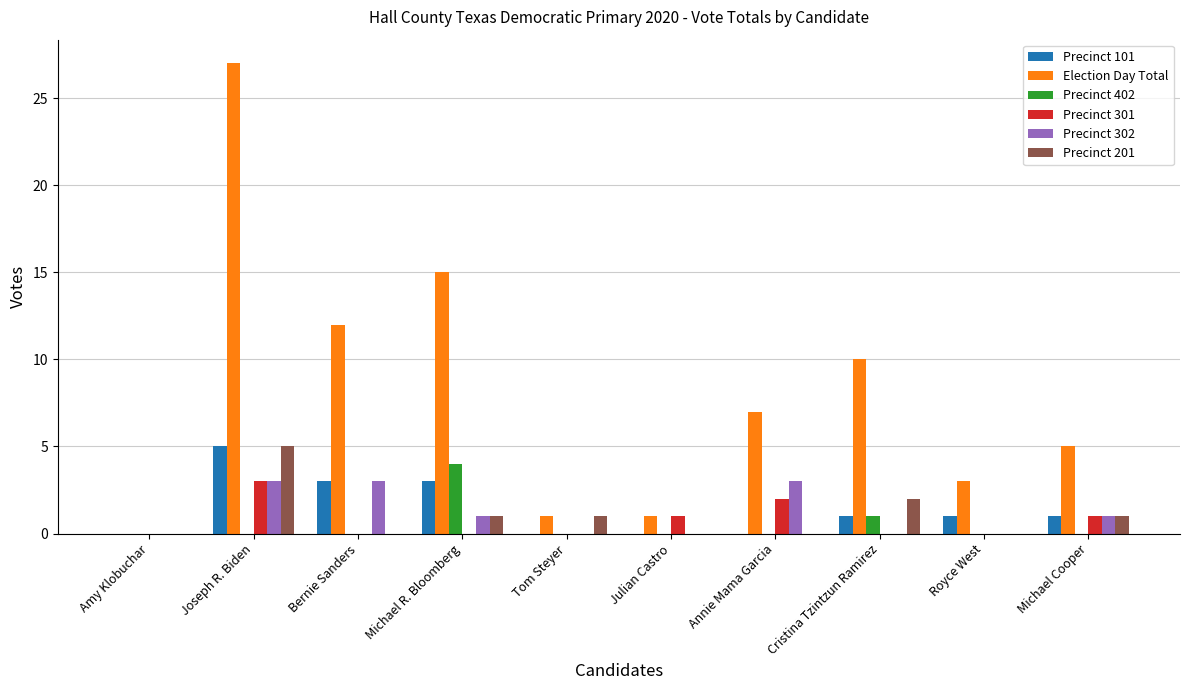

What is the maximum value shown in the chart?

27